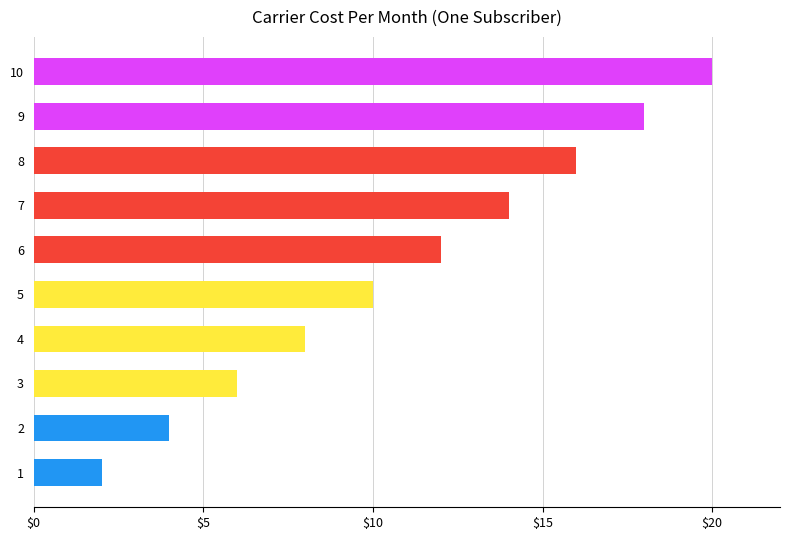

What is the sum of all values?

110